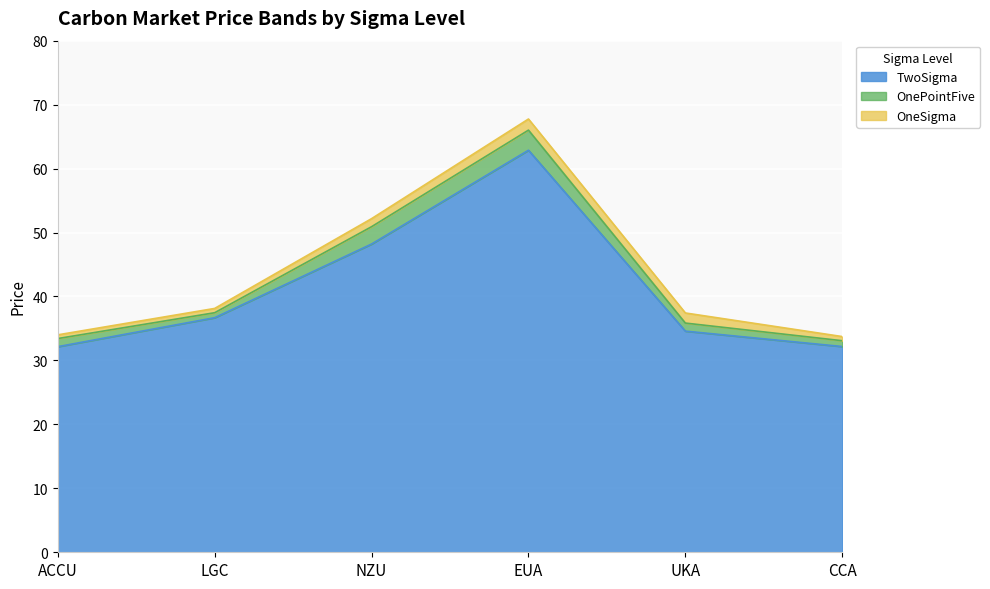

What are all the series names shown in the legend?

TwoSigma, OnePointFive, OneSigma